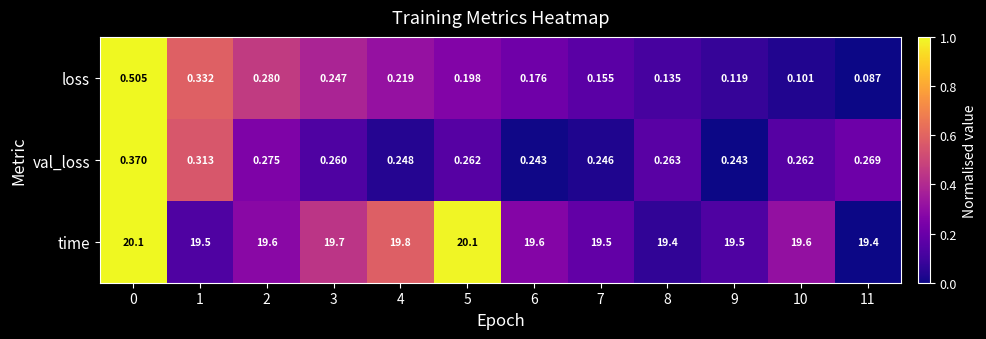

Is the value of val_loss at 9 greater than the value of loss at 10?

Yes